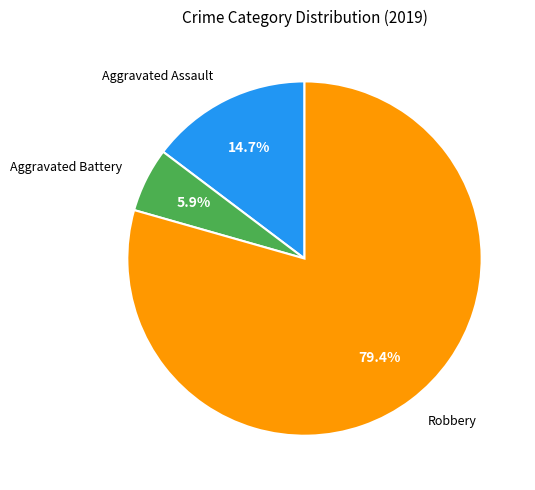

To the nearest percent, what is the average slice percentage?

33%